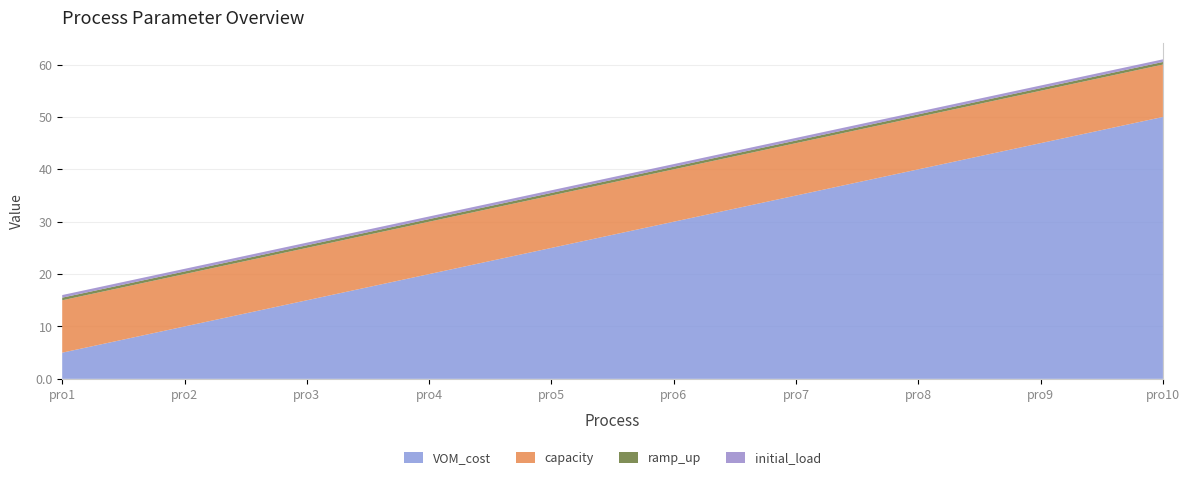

Reading left to right, what are all the values shown in this chart?

VOM_cost: pro1=5.0	pro2=10.0	pro3=15.0	pro4=20.0	pro5=25.0	pro6=30.0	pro7=35.0	pro8=40.0	pro9=45.0	pro10=50.0
capacity: pro1=10.0	pro2=10.0	pro3=10.0	pro4=10.0	pro5=10.0	pro6=10.0	pro7=10.0	pro8=10.0	pro9=10.0	pro10=10.0
ramp_up: pro1=0.5	pro2=0.5	pro3=0.5	pro4=0.5	pro5=0.5	pro6=0.5	pro7=0.5	pro8=0.5	pro9=0.5	pro10=0.5
initial_load: pro1=0.5	pro2=0.5	pro3=0.5	pro4=0.5	pro5=0.5	pro6=0.5	pro7=0.5	pro8=0.5	pro9=0.5	pro10=0.5